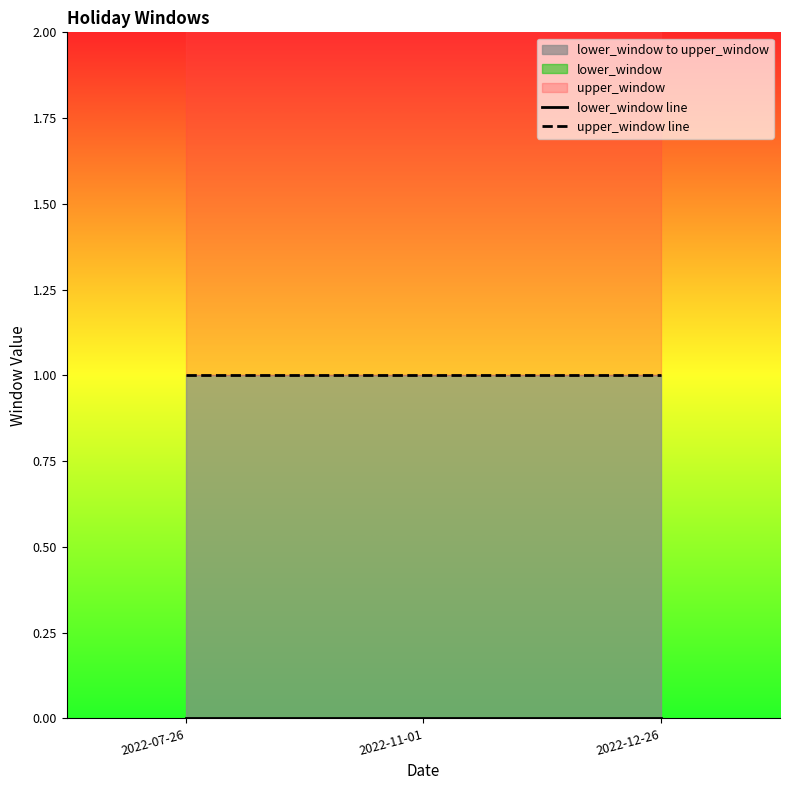

At which label does upper_window line reach its minimum?

2022-07-26